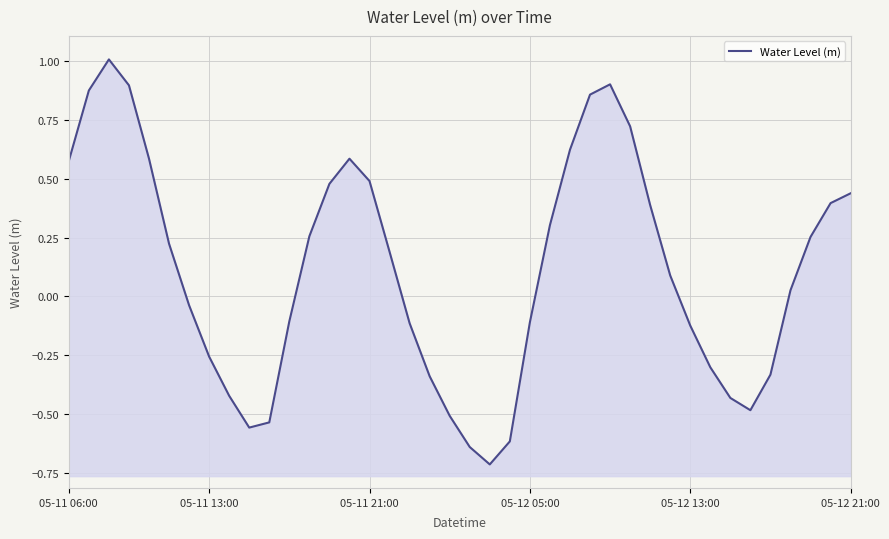

At which category does the chart reach its minimum across all series?

21